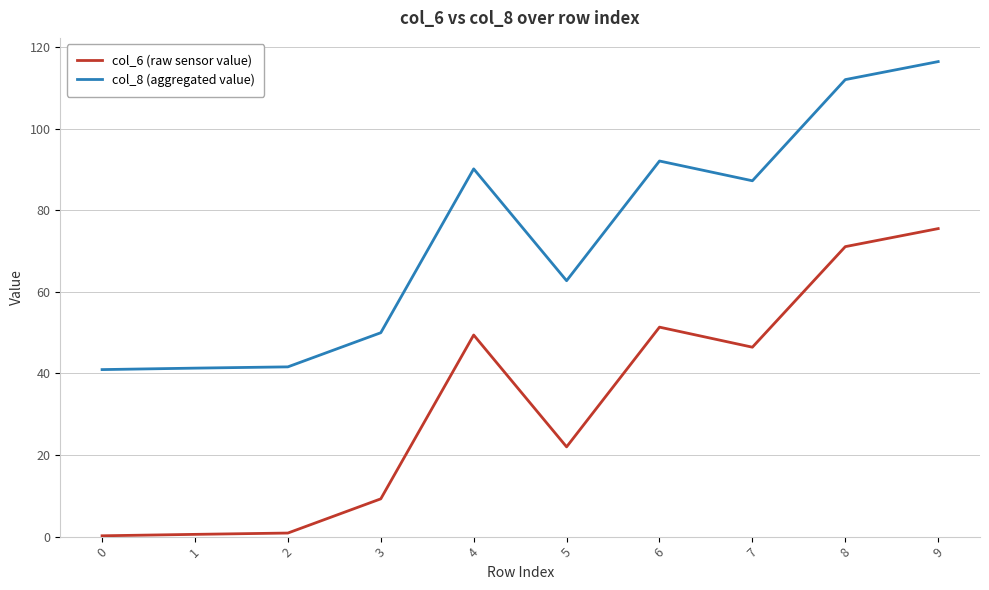

True or false: col_6 (raw sensor value) has more than 1 points higher than both neighbors.

True